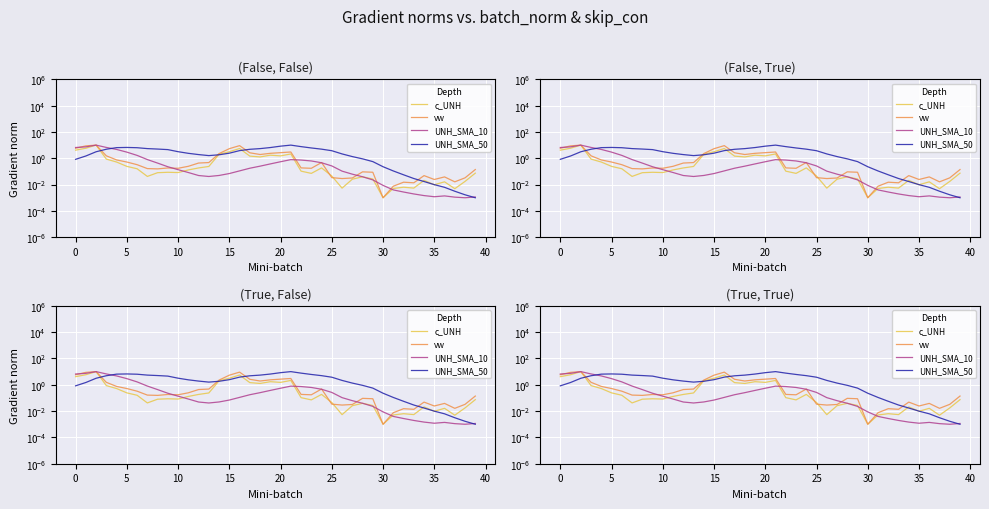

After their last crossing, which series has the higher values: c_UNH or UNH_SMA_50?

c_UNH